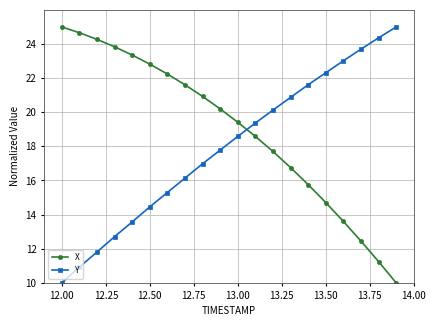

True or false: Y has more than 0 points higher than both neighbors.

False